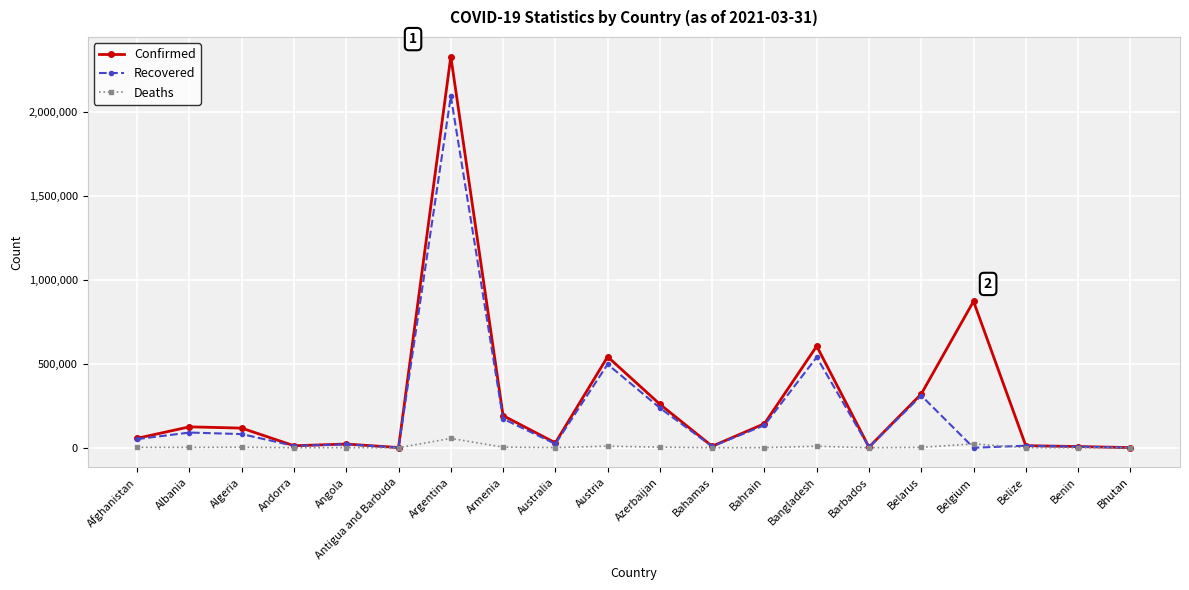

Where does the Deaths series first go above 2227?

Afghanistan